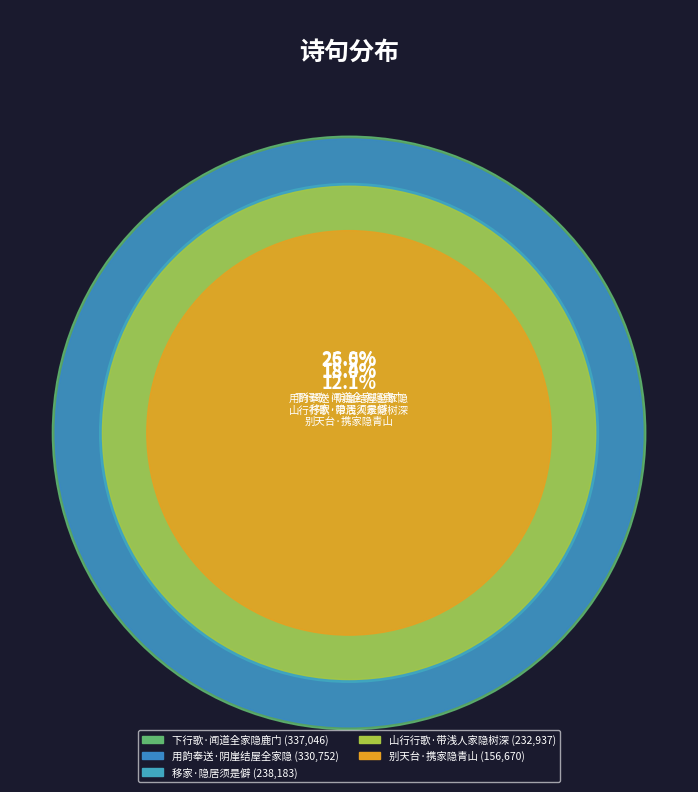

What is the total percentage of 山行行歌·带浅人家隐树深 and 别天台·携家隐青山?

30.1%